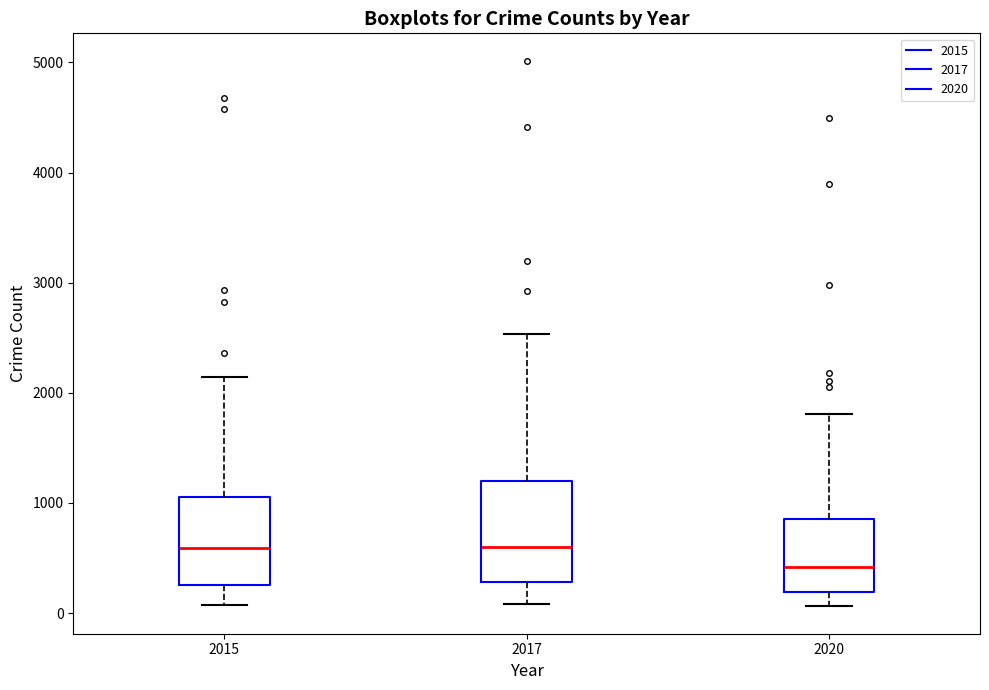

Reading left to right, read every box against the y-axis: the position of its median line, the range the box covers, and the ends of its whiskers. The values are not printed on the chart, so give them approximately, as read against the axis.

2015: median 600, box 300 to 1100, whiskers 100 to 2100
2017: median 600, box 300 to 1200, whiskers 100 to 2500
2020: median 400, box 200 to 900, whiskers 100 to 1800